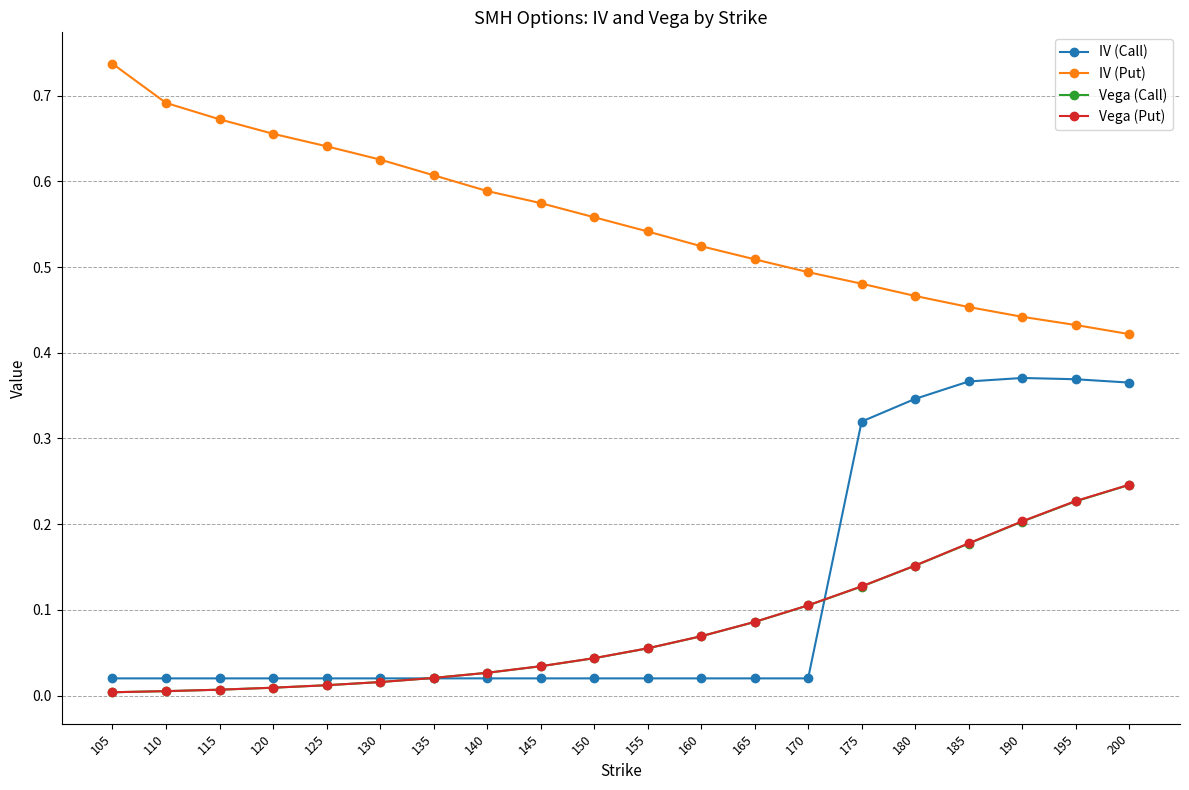

The value of IV (Call) at 130 is 0.0. True or false?

True